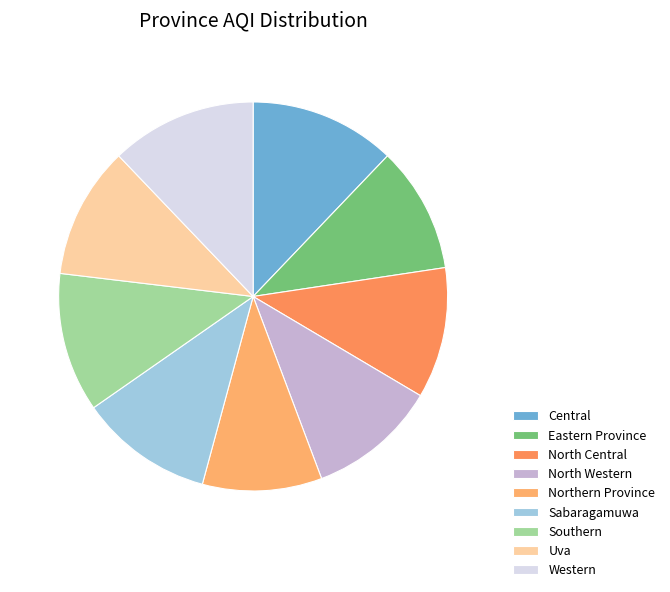

Count the number of slices in the pie.

9